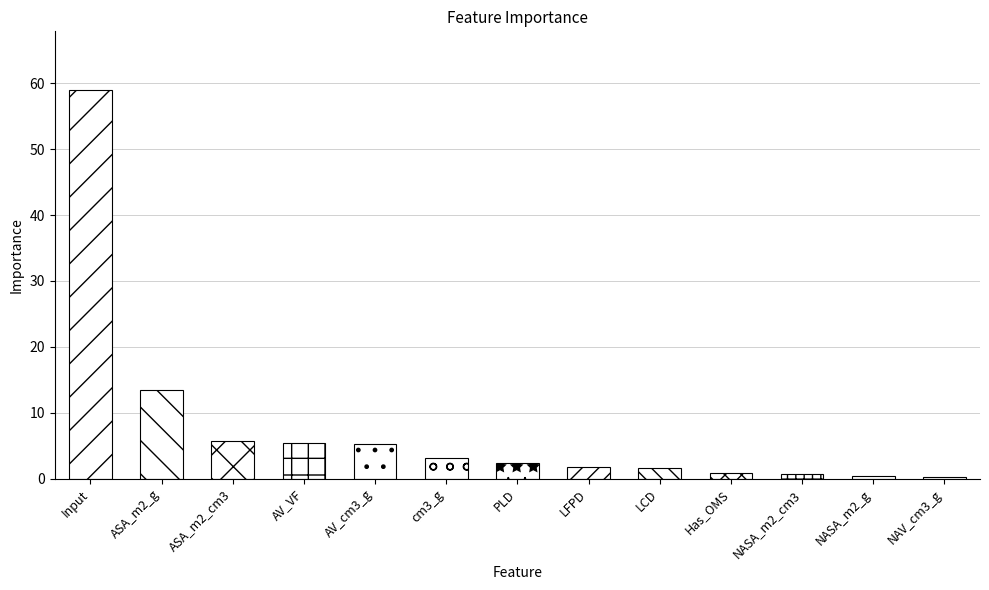

How many values are below 2?

6